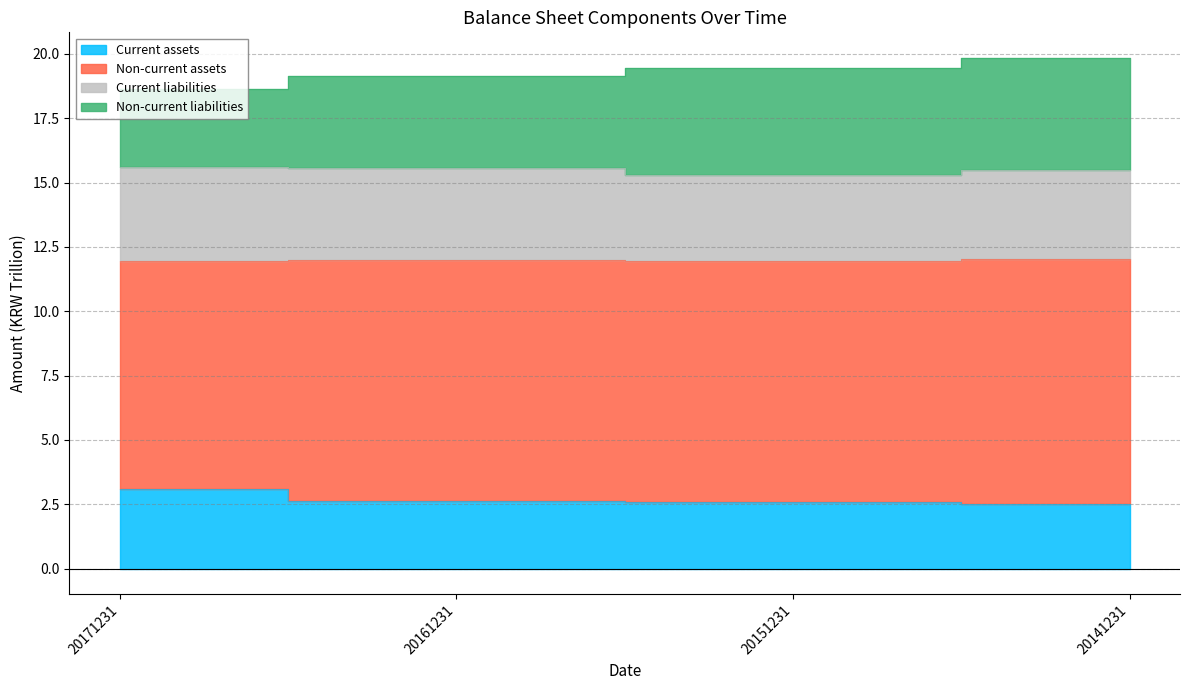

How many Current assets values are between 2 and 3?

3